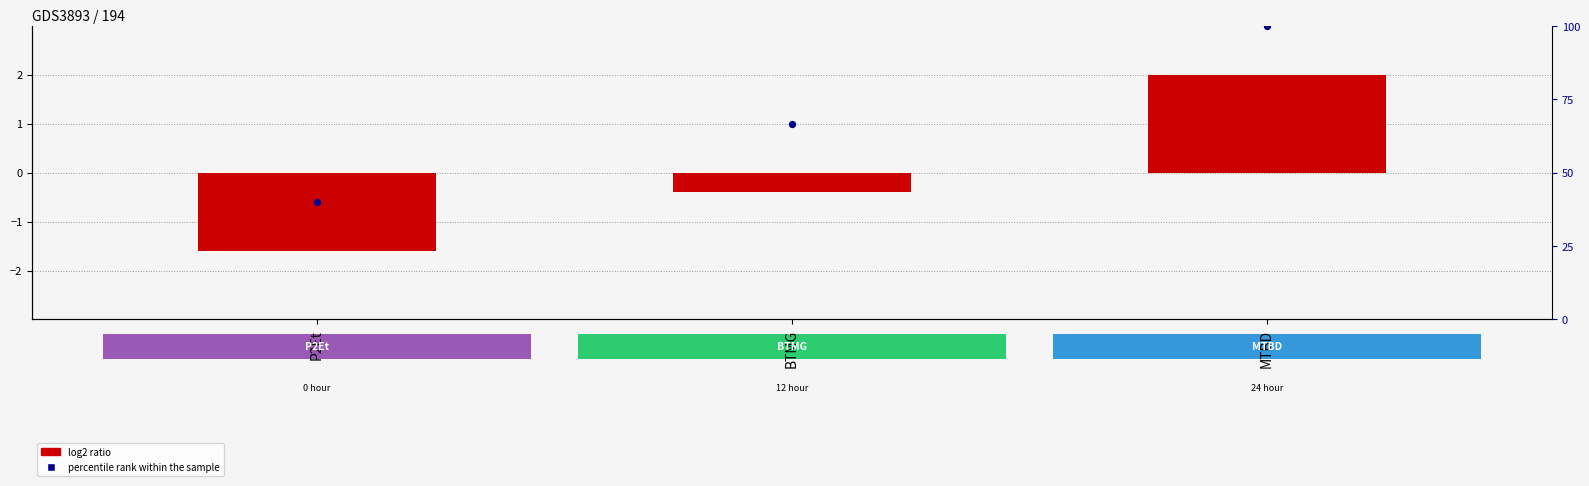

Which series reaches the minimum Y coordinate?

log2 ratio